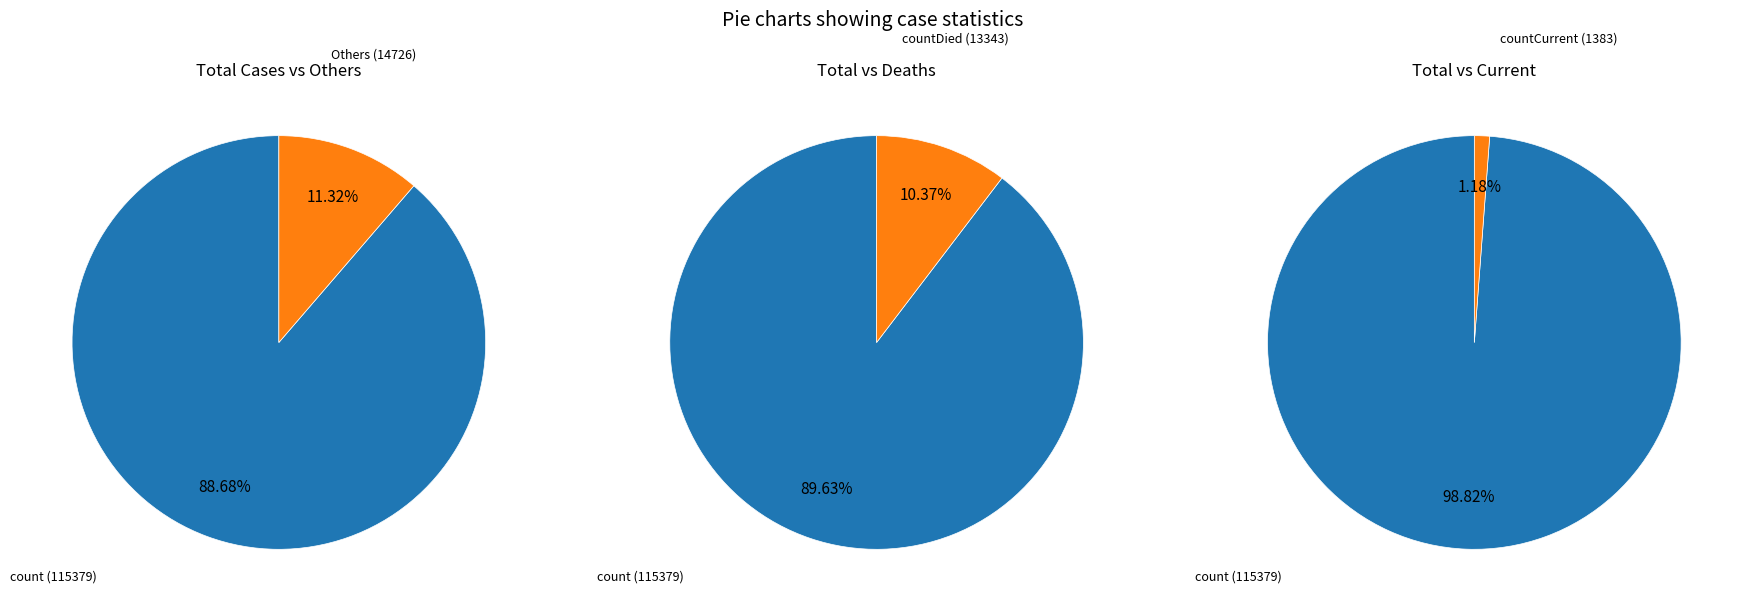

How many segments does this pie chart have?

3